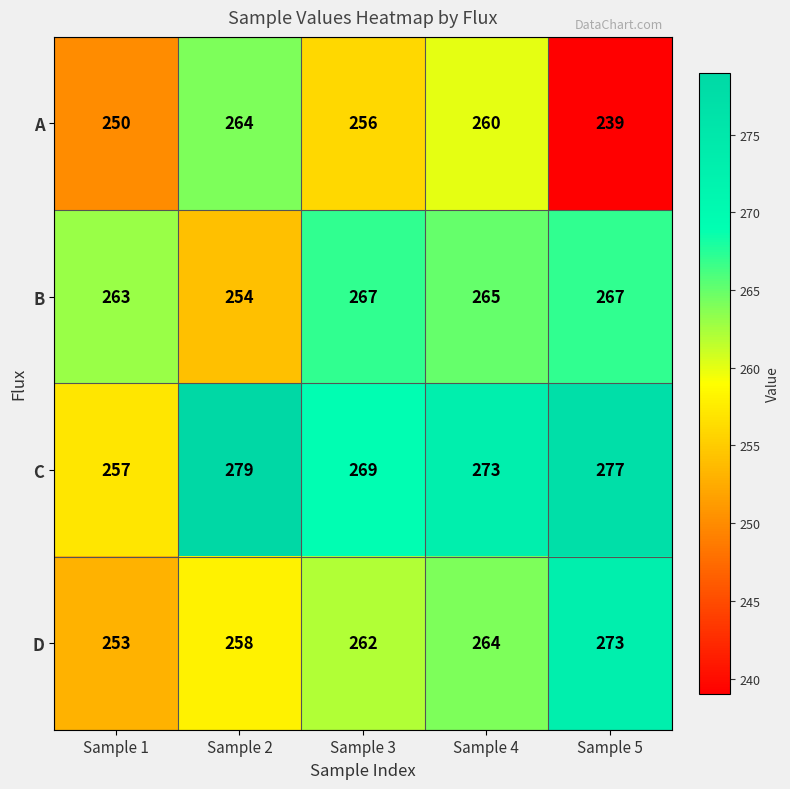

Reading right to left, transcribe all the data shown in this chart.

A: Sample 5=239	Sample 4=260	Sample 3=256	Sample 2=264	Sample 1=250
B: Sample 5=267	Sample 4=265	Sample 3=267	Sample 2=254	Sample 1=263
C: Sample 5=277	Sample 4=273	Sample 3=269	Sample 2=279	Sample 1=257
D: Sample 5=273	Sample 4=264	Sample 3=262	Sample 2=258	Sample 1=253